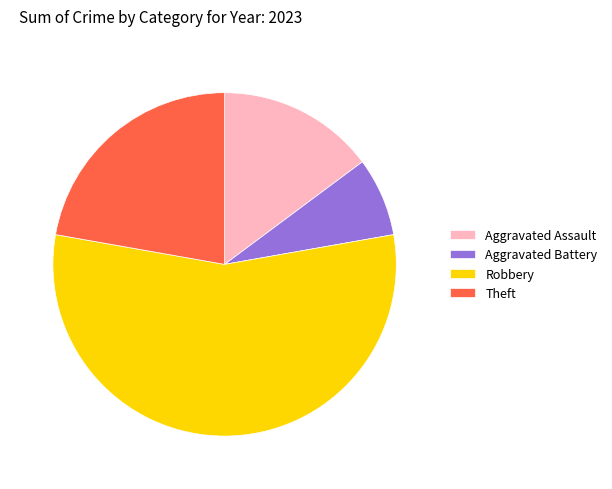

Which has a higher value, Robbery or Theft?

Robbery